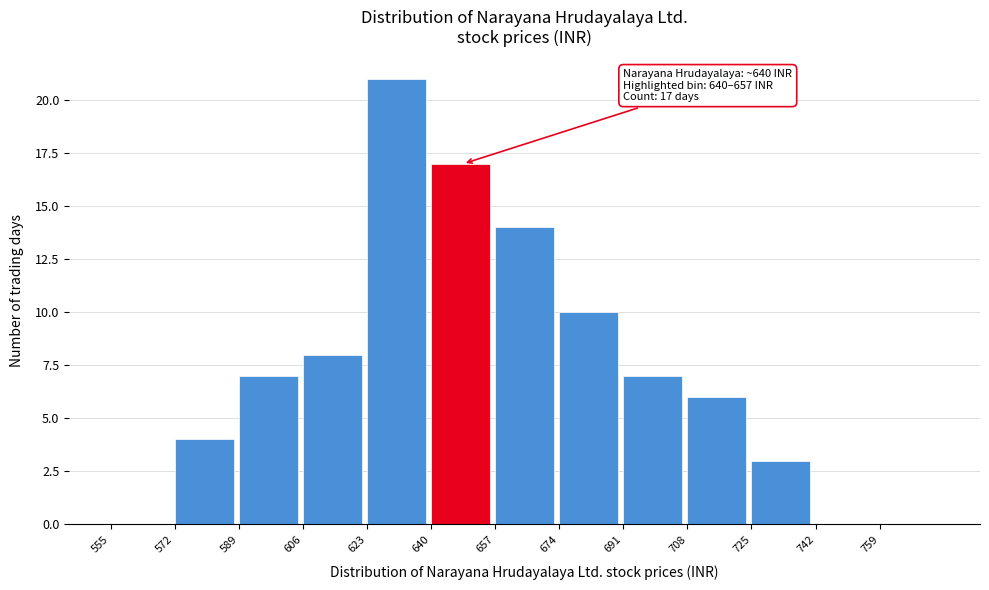

Over which range of the x-axis is the bar tallest?

623 to 640